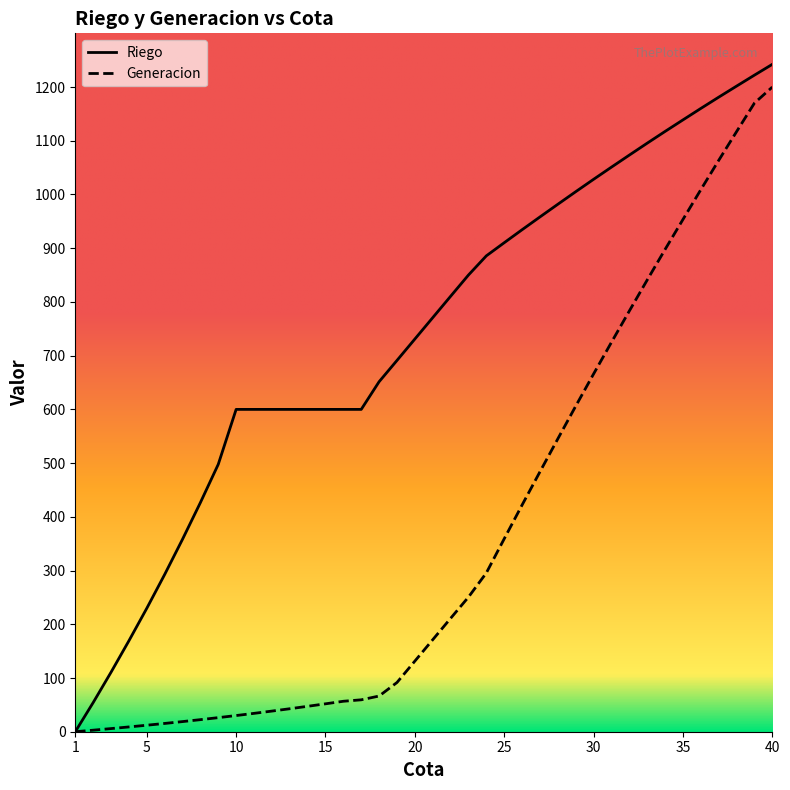

How many values in the Riego series exceed 770?

20